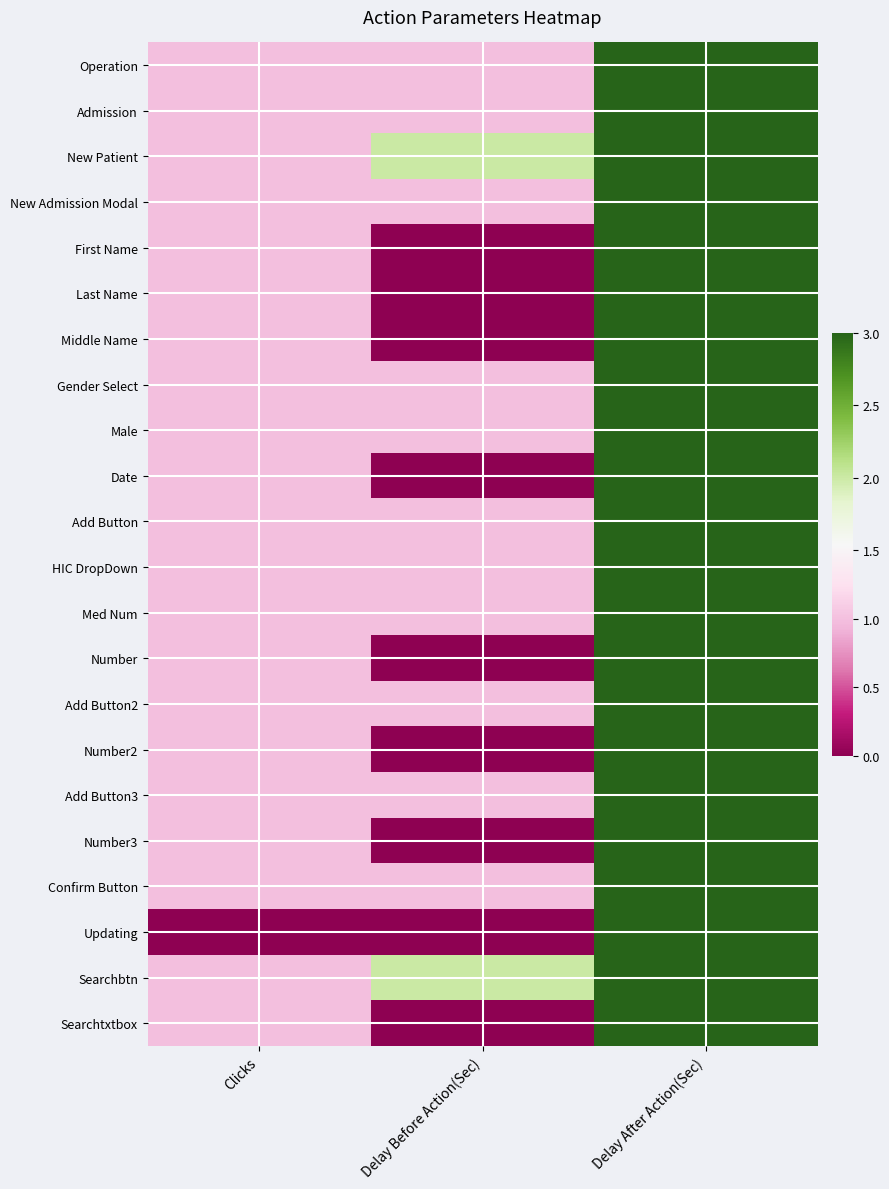

Reading right to left, list all the values displayed in this chart.

Operation: Delay After Action(Sec)=3	Delay Before Action(Sec)=1	Clicks=1
Admission: Delay After Action(Sec)=3	Delay Before Action(Sec)=1	Clicks=1
New Patient: Delay After Action(Sec)=3	Delay Before Action(Sec)=2	Clicks=1
New Admission Modal: Delay After Action(Sec)=3	Delay Before Action(Sec)=1	Clicks=1
First Name: Delay After Action(Sec)=3	Delay Before Action(Sec)=0	Clicks=1
Last Name: Delay After Action(Sec)=3	Delay Before Action(Sec)=0	Clicks=1
Middle Name: Delay After Action(Sec)=3	Delay Before Action(Sec)=0	Clicks=1
Gender Select: Delay After Action(Sec)=3	Delay Before Action(Sec)=1	Clicks=1
Male: Delay After Action(Sec)=3	Delay Before Action(Sec)=1	Clicks=1
Date: Delay After Action(Sec)=3	Delay Before Action(Sec)=0	Clicks=1
Add Button: Delay After Action(Sec)=3	Delay Before Action(Sec)=1	Clicks=1
HIC DropDown: Delay After Action(Sec)=3	Delay Before Action(Sec)=1	Clicks=1
Med Num: Delay After Action(Sec)=3	Delay Before Action(Sec)=1	Clicks=1
Number: Delay After Action(Sec)=3	Delay Before Action(Sec)=0	Clicks=1
Add Button2: Delay After Action(Sec)=3	Delay Before Action(Sec)=1	Clicks=1
Number2: Delay After Action(Sec)=3	Delay Before Action(Sec)=0	Clicks=1
Add Button3: Delay After Action(Sec)=3	Delay Before Action(Sec)=1	Clicks=1
Number3: Delay After Action(Sec)=3	Delay Before Action(Sec)=0	Clicks=1
Confirm Button: Delay After Action(Sec)=3	Delay Before Action(Sec)=1	Clicks=1
Updating: Delay After Action(Sec)=3	Delay Before Action(Sec)=0	Clicks=0
Searchbtn: Delay After Action(Sec)=3	Delay Before Action(Sec)=2	Clicks=1
Searchtxtbox: Delay After Action(Sec)=3	Delay Before Action(Sec)=0	Clicks=1